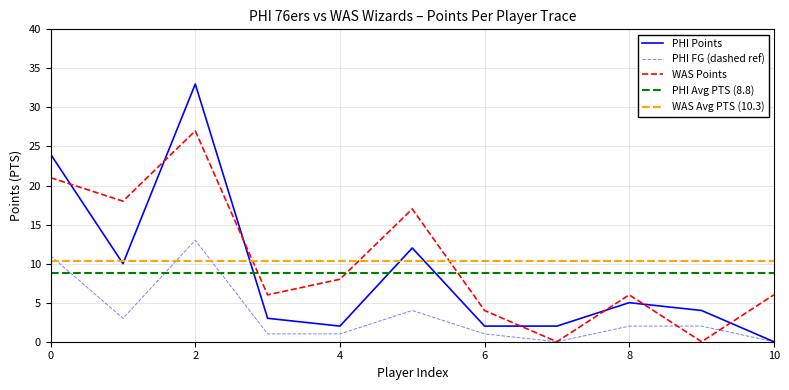

How many values in the Philadelphia 76ers FG series are below 2?

5